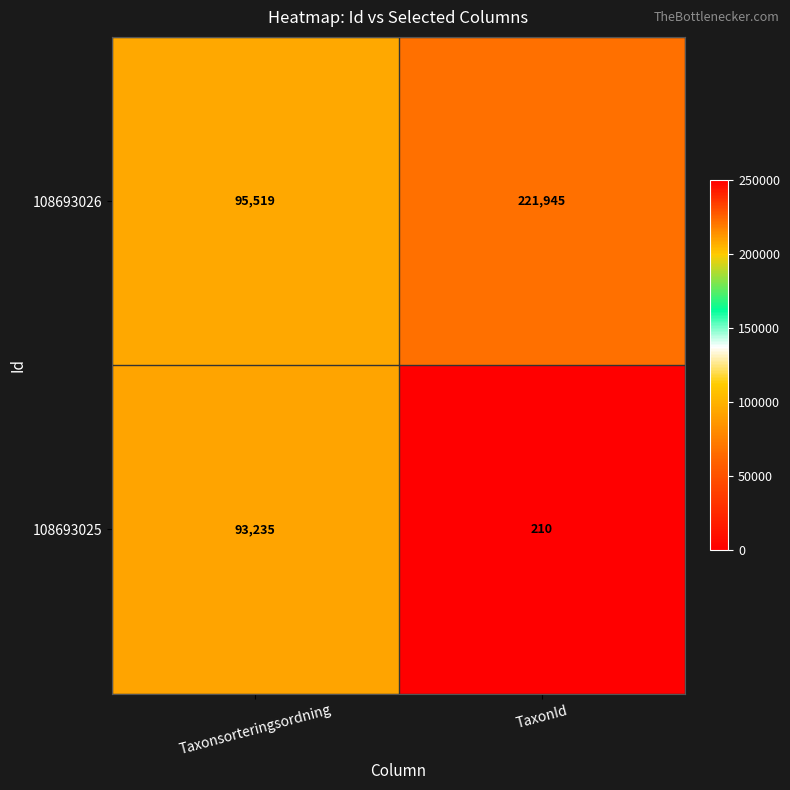

Rank the series by their maximum value, from lowest to highest.

108693025, 108693026